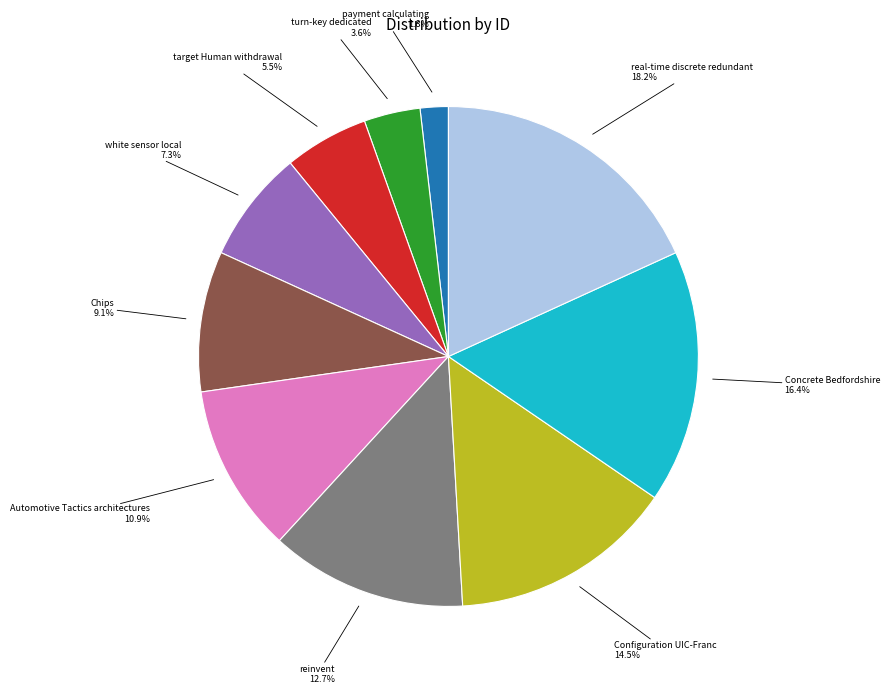

To the nearest percent, what is the average slice percentage?

10%